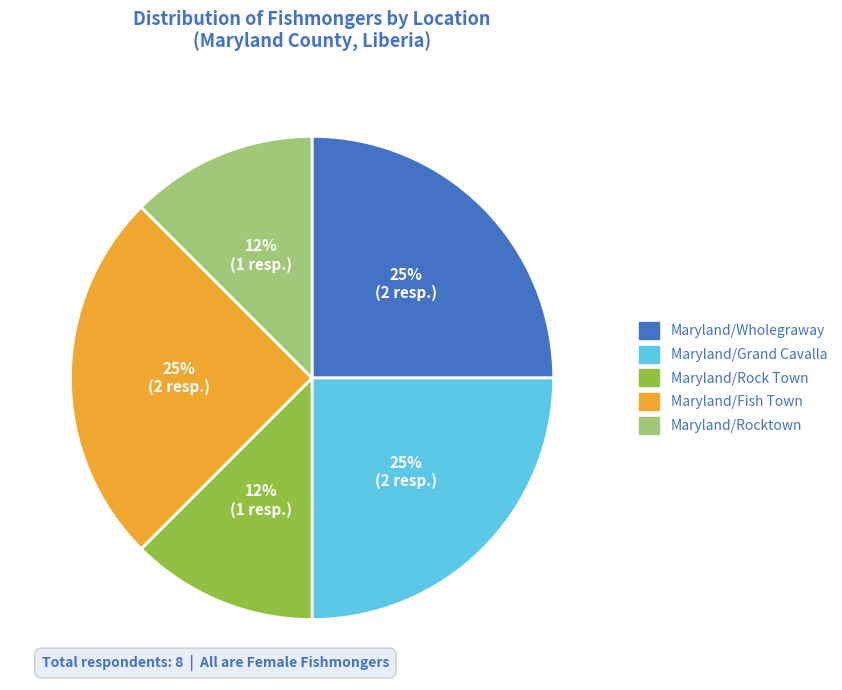

To the nearest percent, what is the average slice percentage?

20%